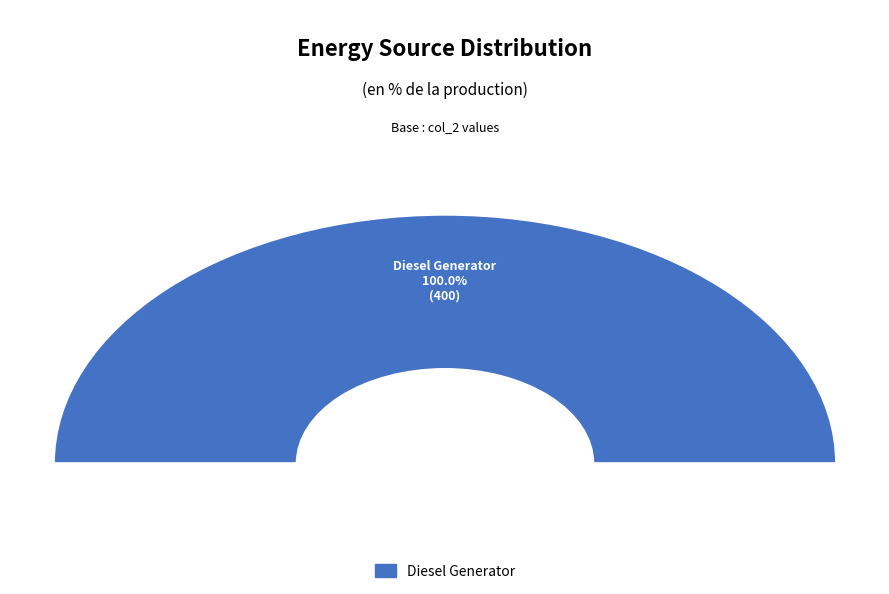

To the nearest percent, what is the combined percentage of Diesel Generator and Owned Batteries?

100%